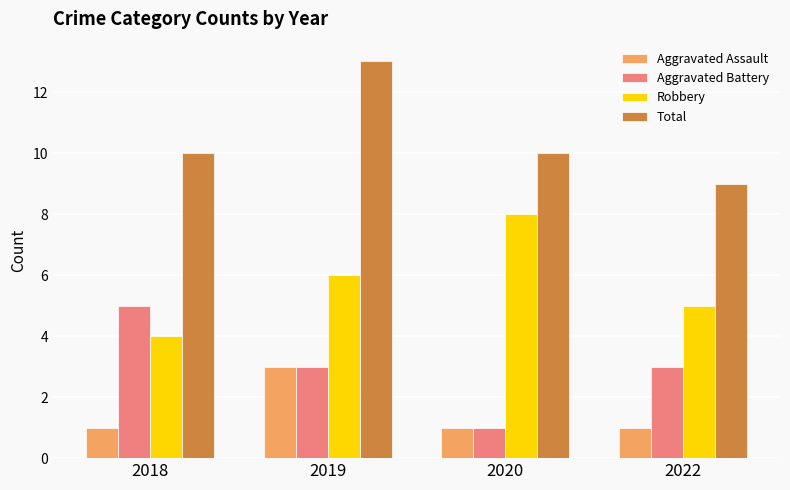

How many categories are shown in the chart?

4